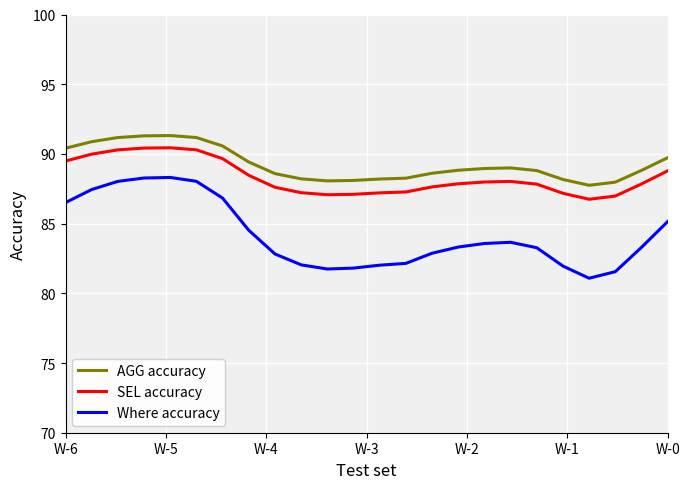

What is the greatest value displayed?

91.3